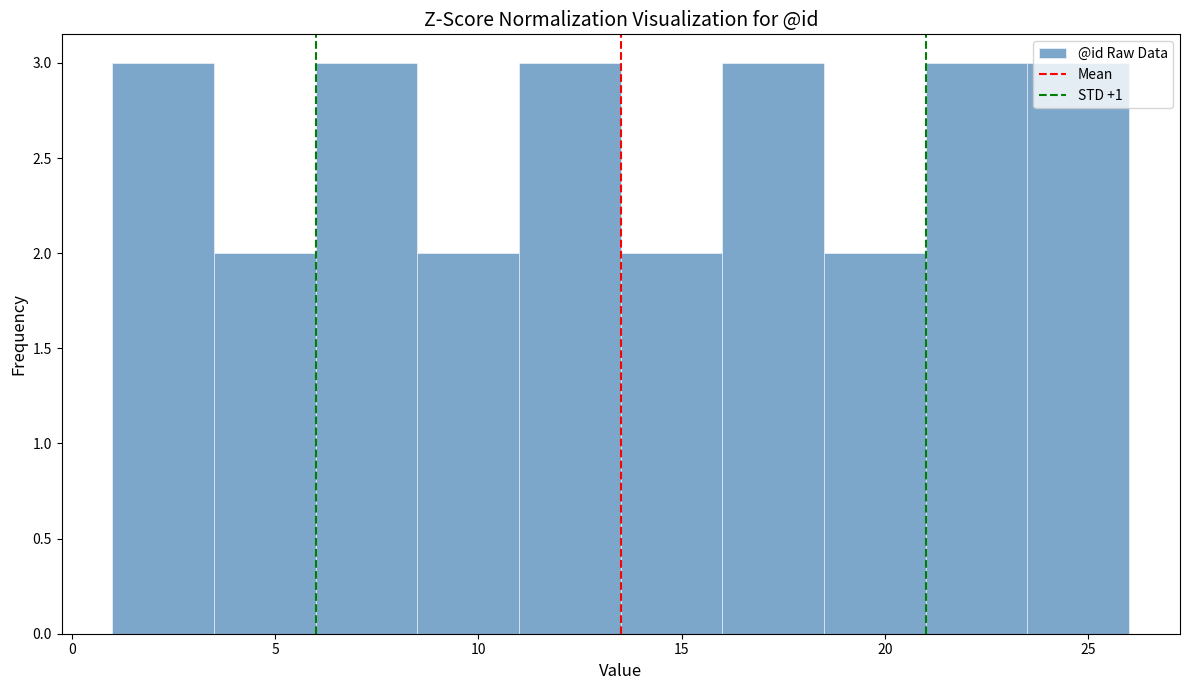

Reading left to right, list every bar in this chart as the range it spans on the x-axis followed by its height. The values are not printed on the chart, so give them approximately, as read against the axis.

1.0 to 3.5: 3
3.5 to 6.0: 2
6.0 to 8.5: 3
8.5 to 11.0: 2
11.0 to 13.5: 3
13.5 to 16.0: 2
16.0 to 18.5: 3
18.5 to 21.0: 2
21.0 to 23.5: 3
23.5 to 26.0: 3